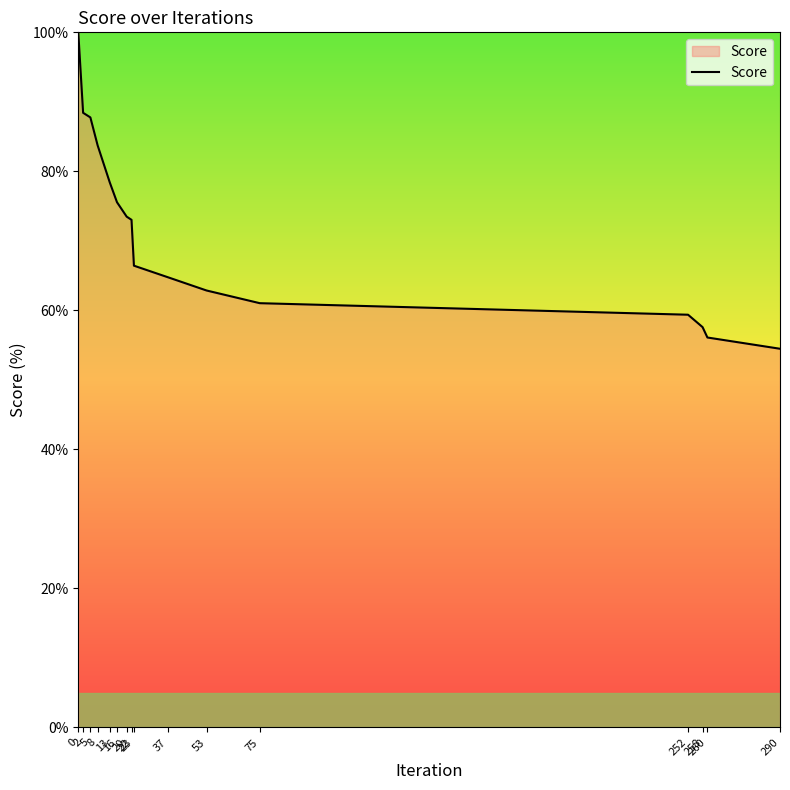

Does the chart display data point markers on the line(s)?

No